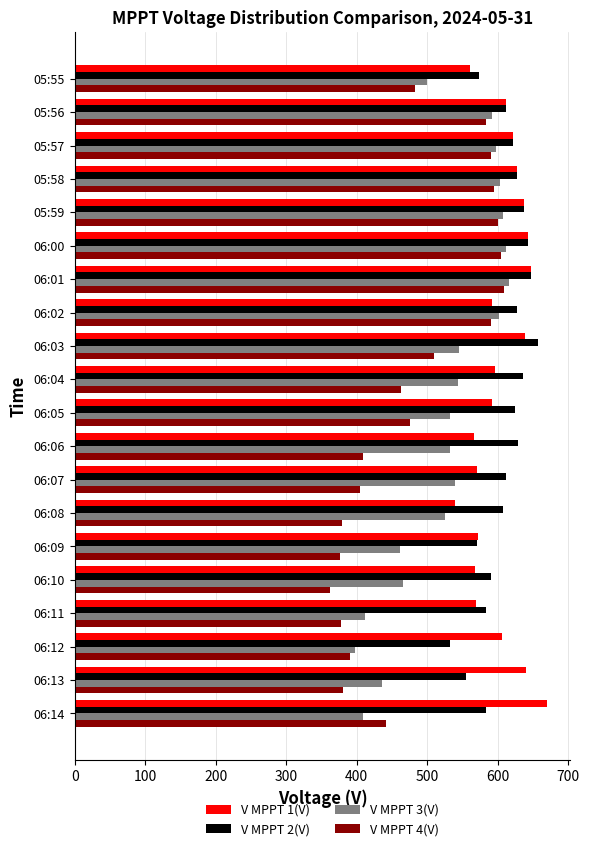

How many data points in V MPPT 3(V) are less than 539?

10